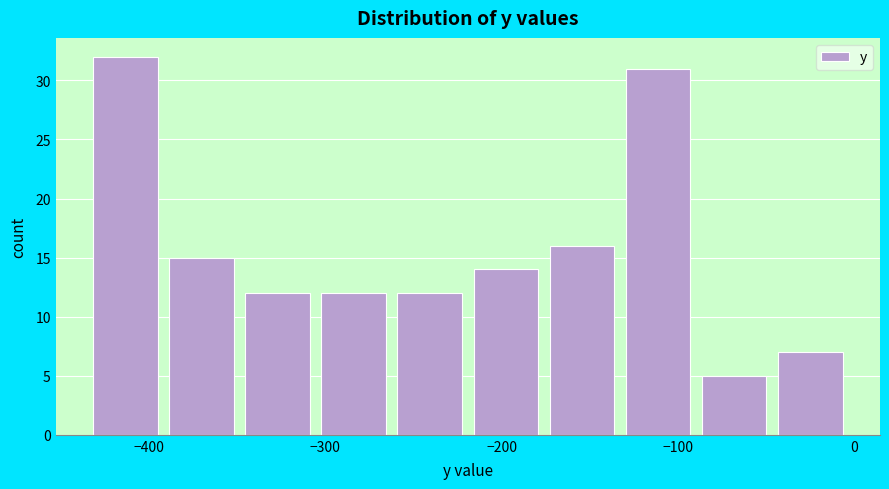

Over which range of the x-axis is the bar tallest?

-430 to -390